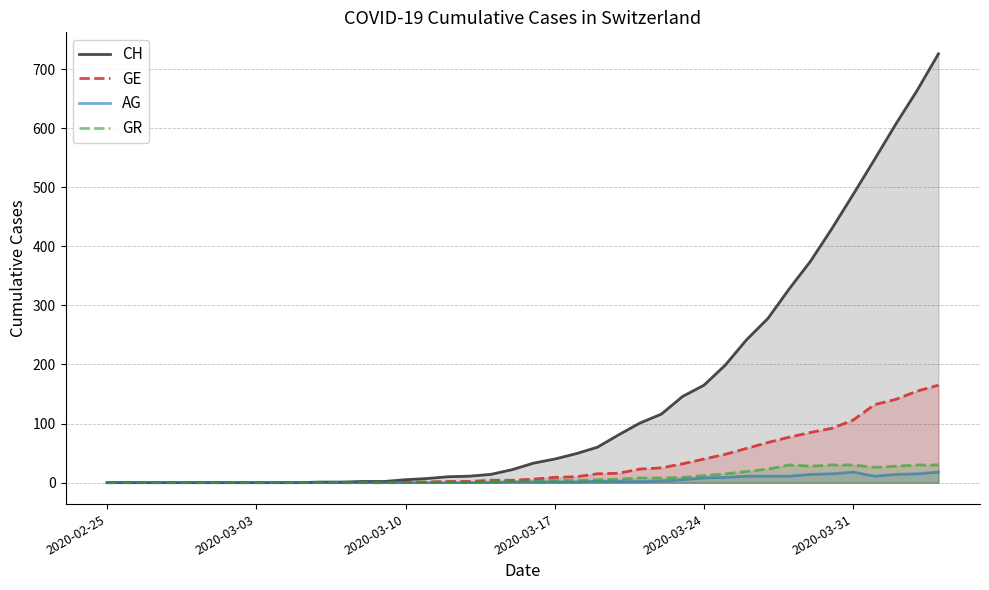

What is the maximum value shown in the chart?

726